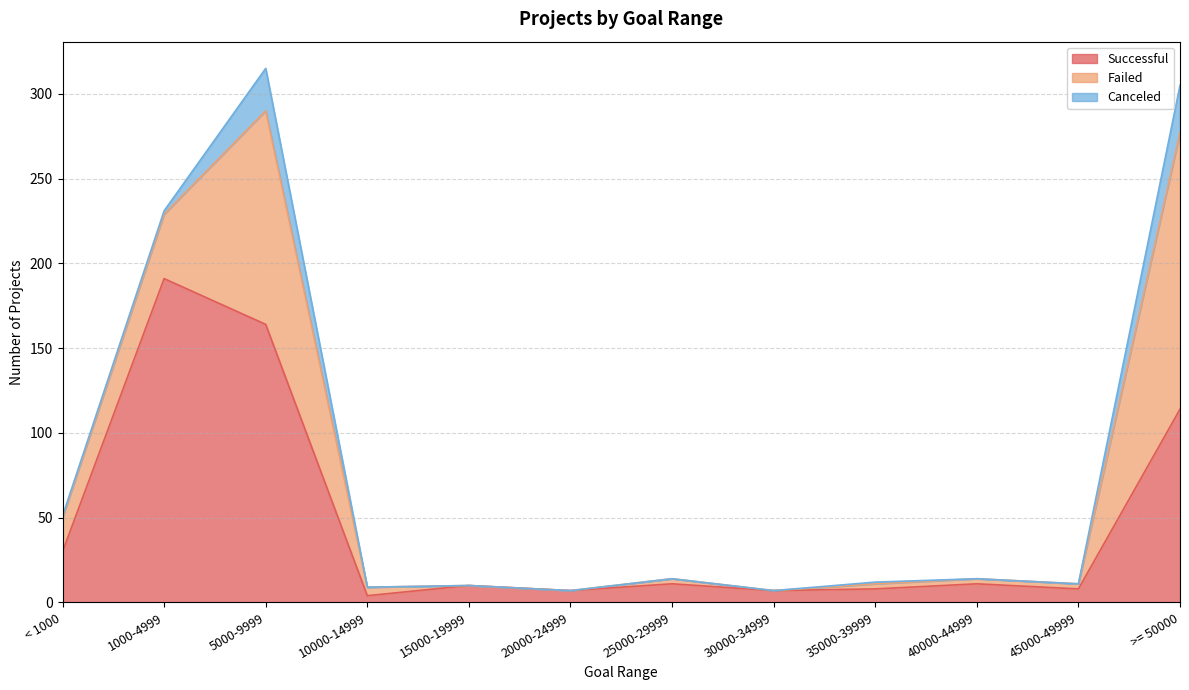

True or false: Failed and Canceled intersect in this chart.

False